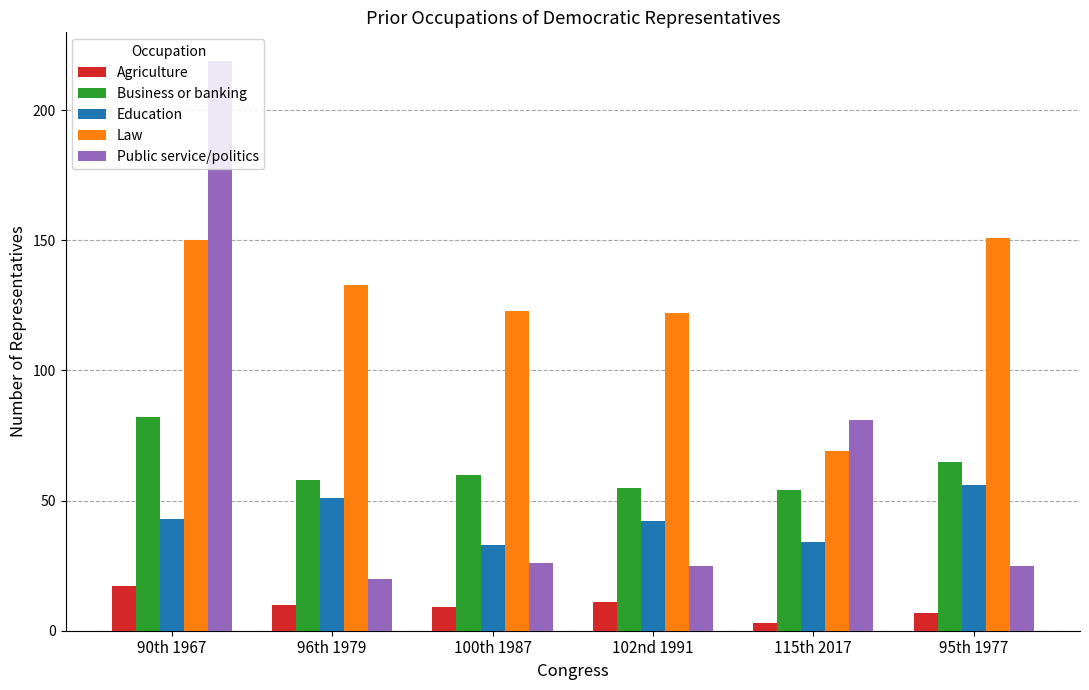

What is the sum of all Education values?

259